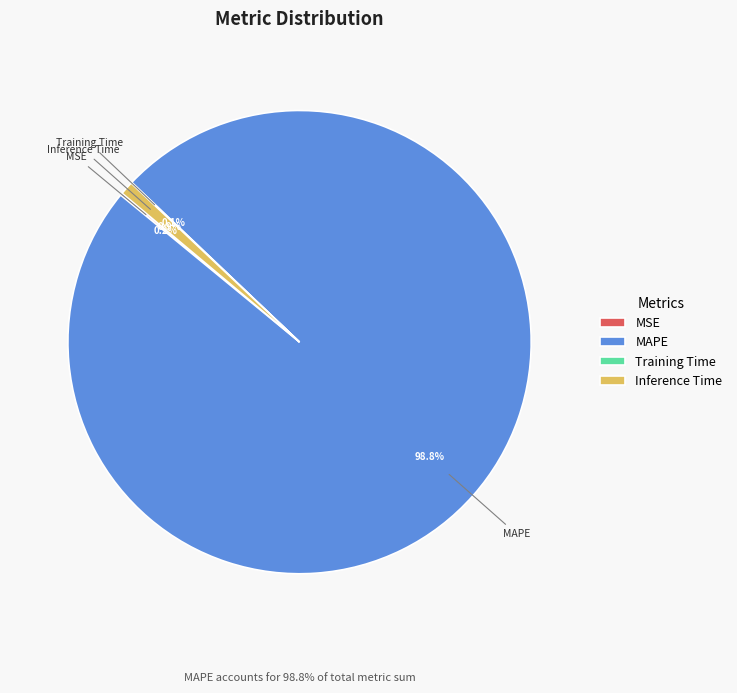

To the nearest percent, what is the average slice percentage?

25%